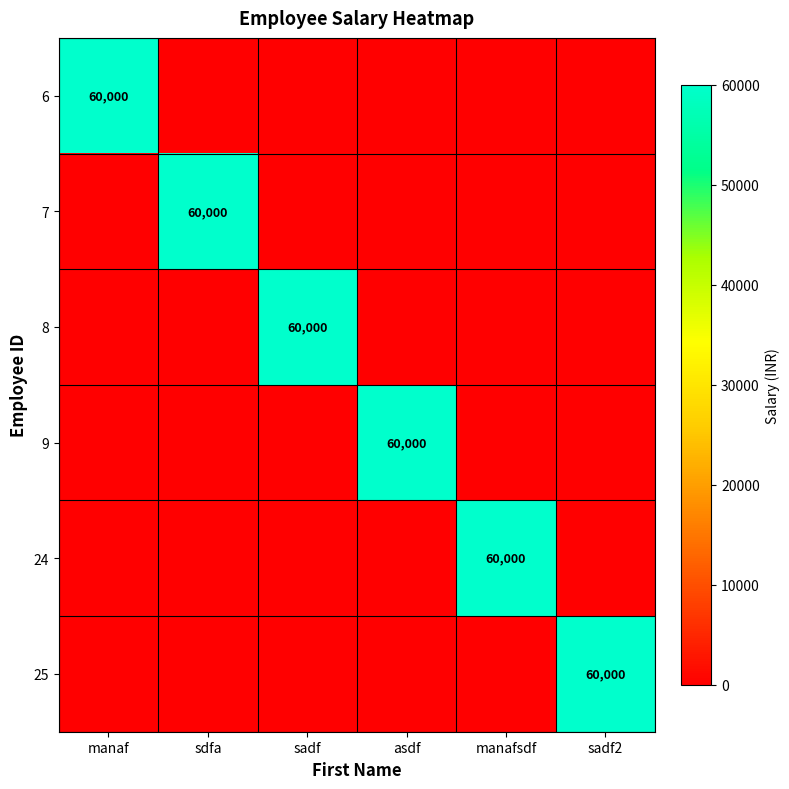

At which category is the sum across all series the highest?

manaf